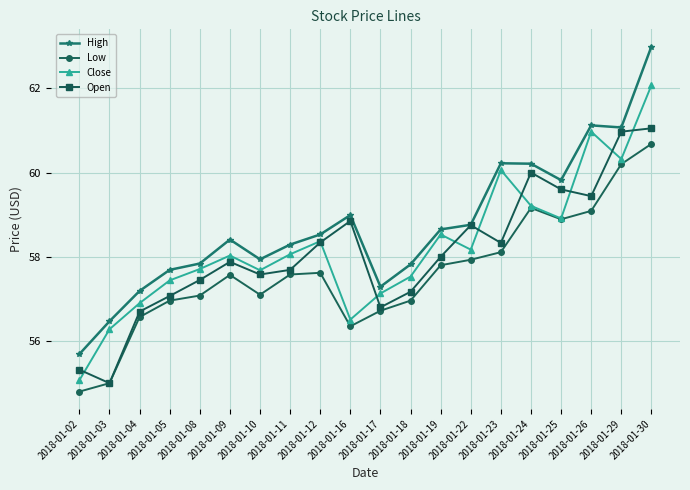

Does the chart have visible grid lines?

Yes